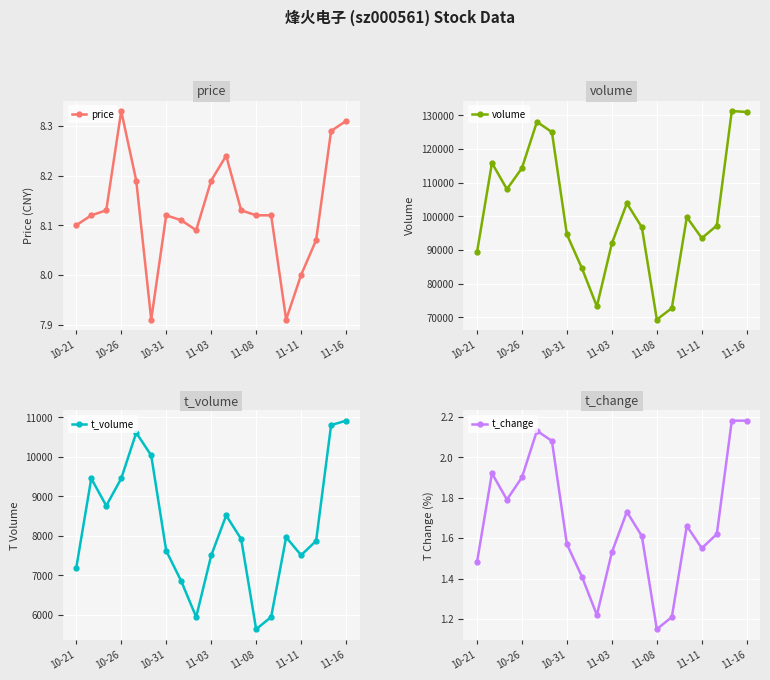

True or false: price has a value of 8.1 at 10-21.

True